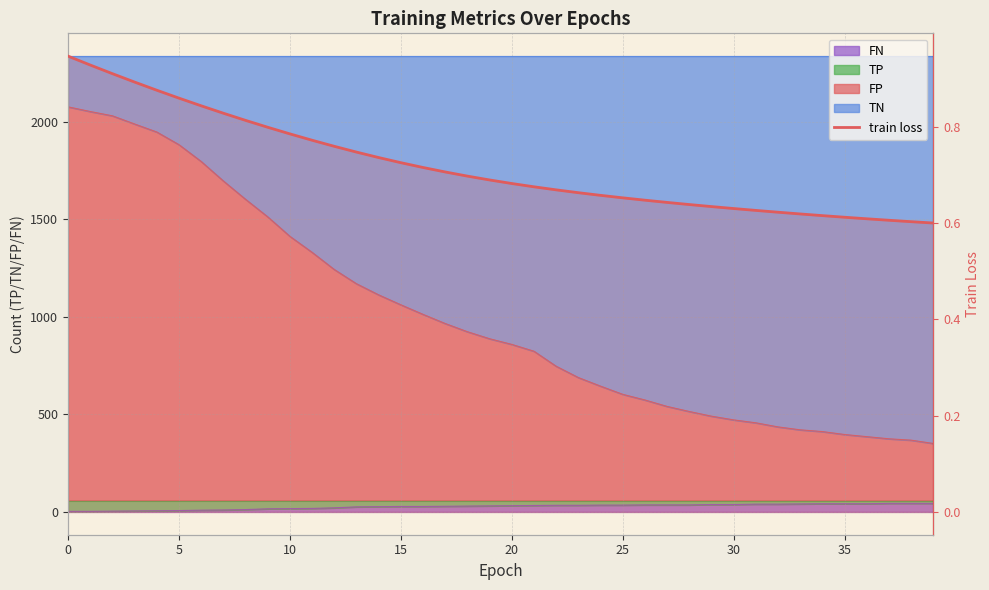

What is the sum of the values at 25 and 30?

1.3